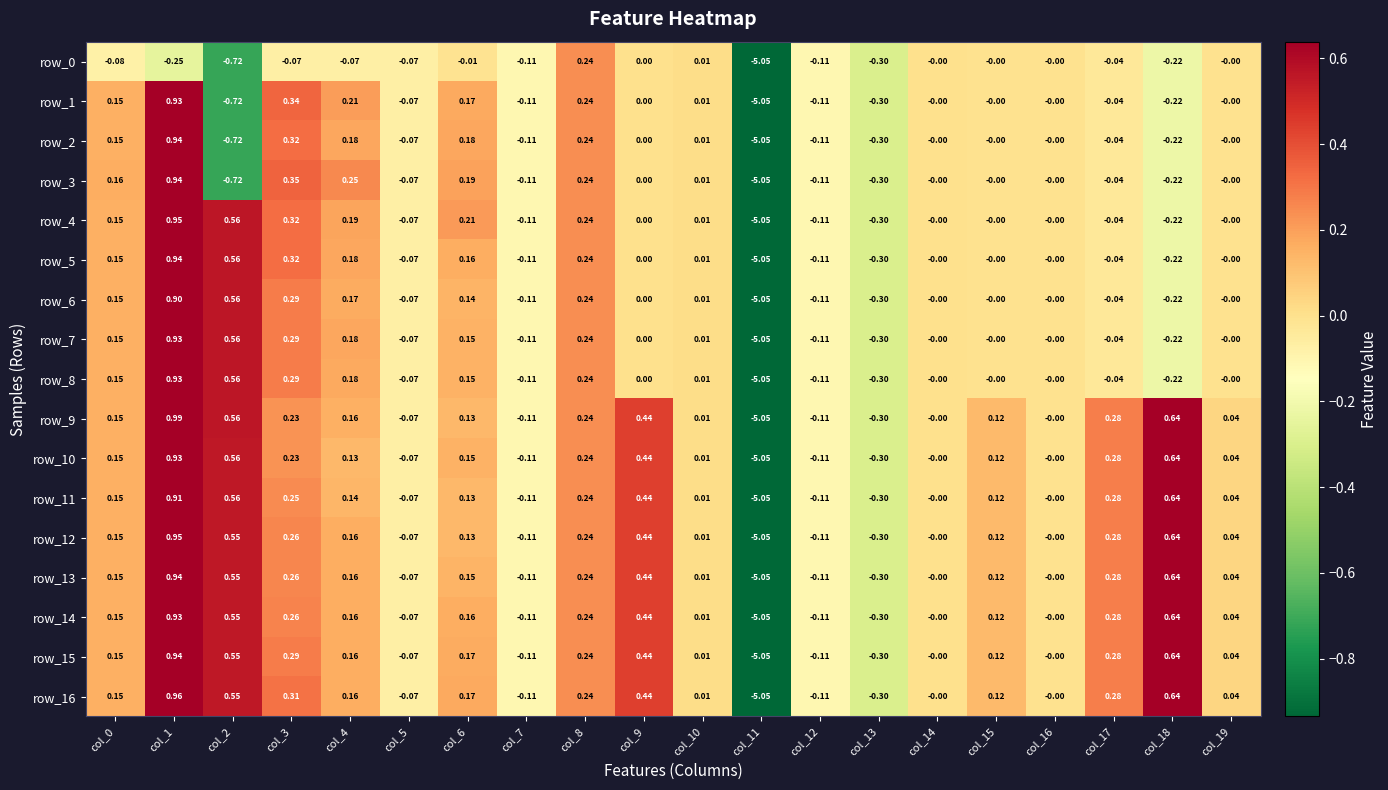

Is the value of row_5 at col_4 greater than the value of row_6 at col_18?

Yes